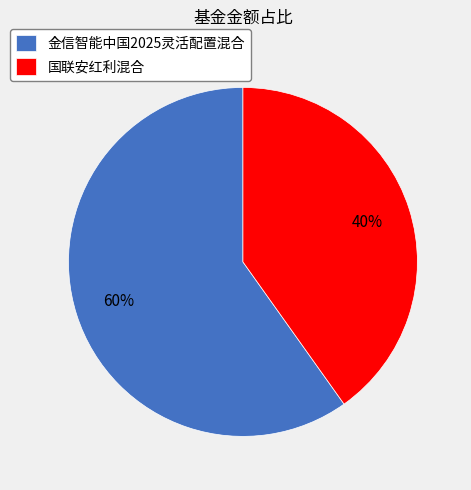

Which slice represents more than half of the pie?

金信智能中国2025灵活配置混合